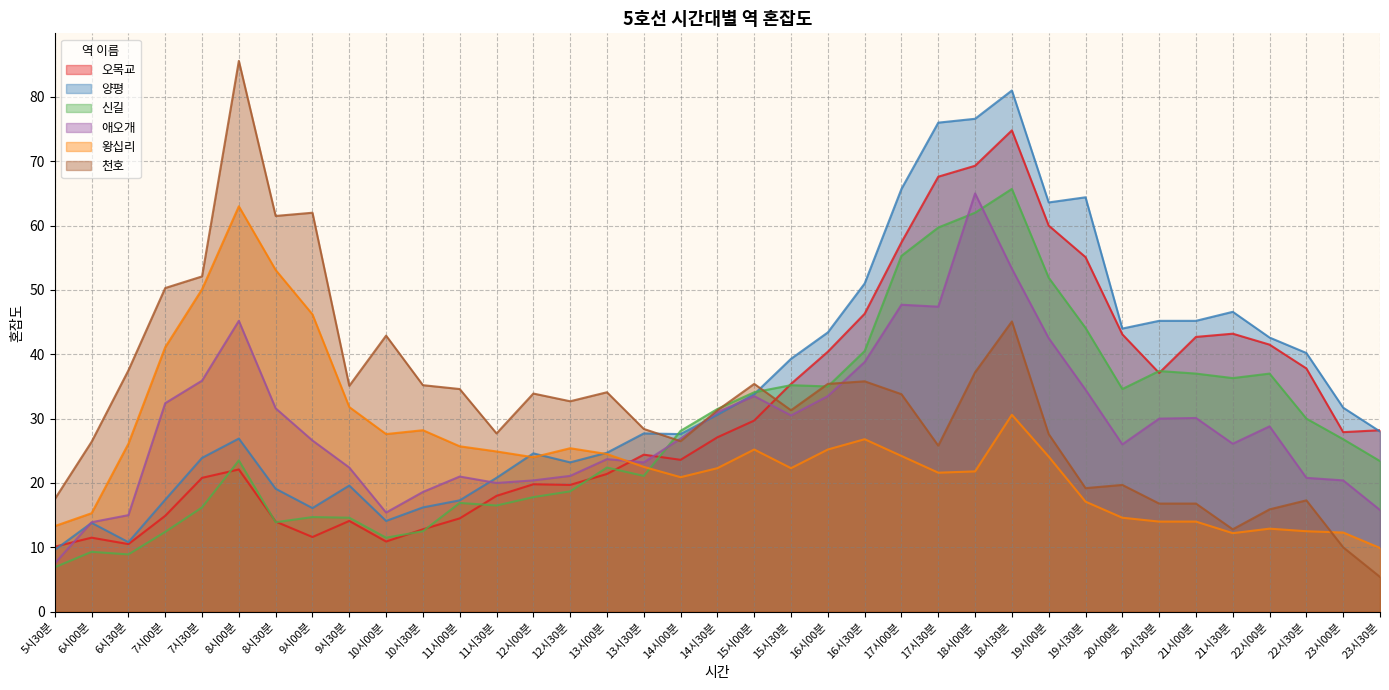

At which label is 양평 closest to 45?

20시30분